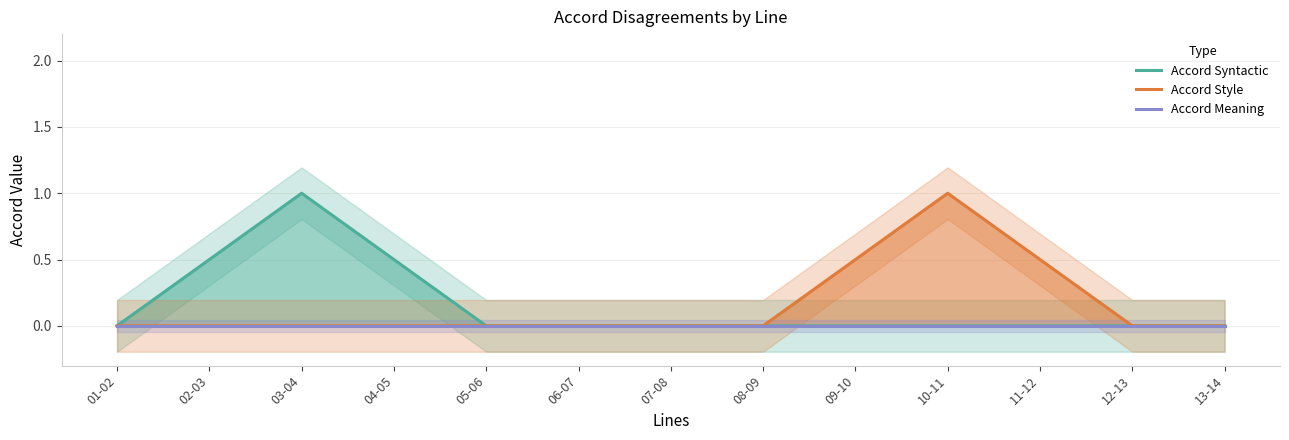

Reading left to right, transcribe all the data shown in this chart.

Accord Syntactic: 01-02=0.0	02-03=0.5	03-04=1.0	04-05=0.5	05-06=0.0	06-07=0.0	07-08=0.0	08-09=0.0	09-10=0.0	10-11=0.0	11-12=0.0	12-13=0.0	13-14=0.0
Accord Style: 01-02=0.0	02-03=0.0	03-04=0.0	04-05=0.0	05-06=0.0	06-07=0.0	07-08=0.0	08-09=0.0	09-10=0.5	10-11=1.0	11-12=0.5	12-13=0.0	13-14=0.0
Accord Meaning: 01-02=0.0	02-03=0.0	03-04=0.0	04-05=0.0	05-06=0.0	06-07=0.0	07-08=0.0	08-09=0.0	09-10=0.0	10-11=0.0	11-12=0.0	12-13=0.0	13-14=0.0